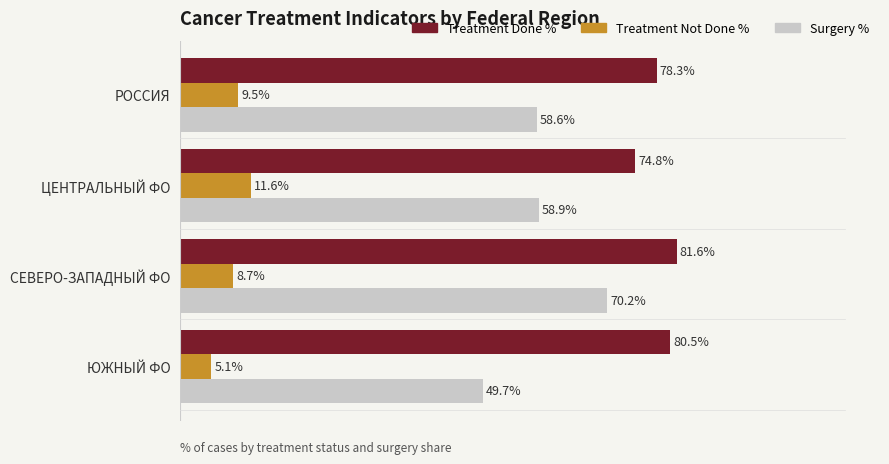

At which category is the sum across all series the highest?

СЕВЕРО-ЗАПАДНЫЙ ФО